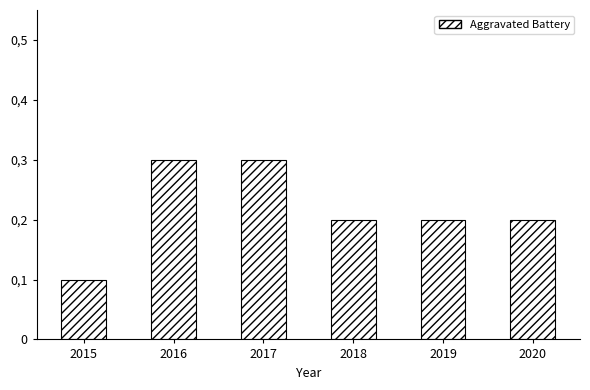

Between 2020 and 2019, which is larger?

2020